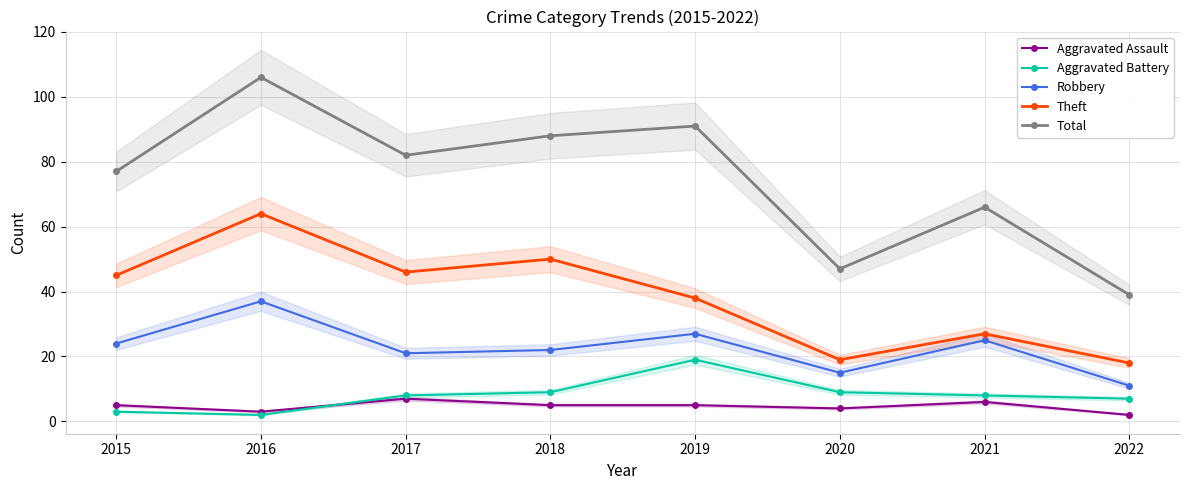

Reading right to left, list all the values displayed in this chart.

Aggravated Assault: 2022=2	2021=6	2020=4	2019=5	2018=5	2017=7	2016=3	2015=5
Aggravated Battery: 2022=7	2021=8	2020=9	2019=19	2018=9	2017=8	2016=2	2015=3
Robbery: 2022=11	2021=25	2020=15	2019=27	2018=22	2017=21	2016=37	2015=24
Theft: 2022=18	2021=27	2020=19	2019=38	2018=50	2017=46	2016=64	2015=45
Total: 2022=39	2021=66	2020=47	2019=91	2018=88	2017=82	2016=106	2015=77